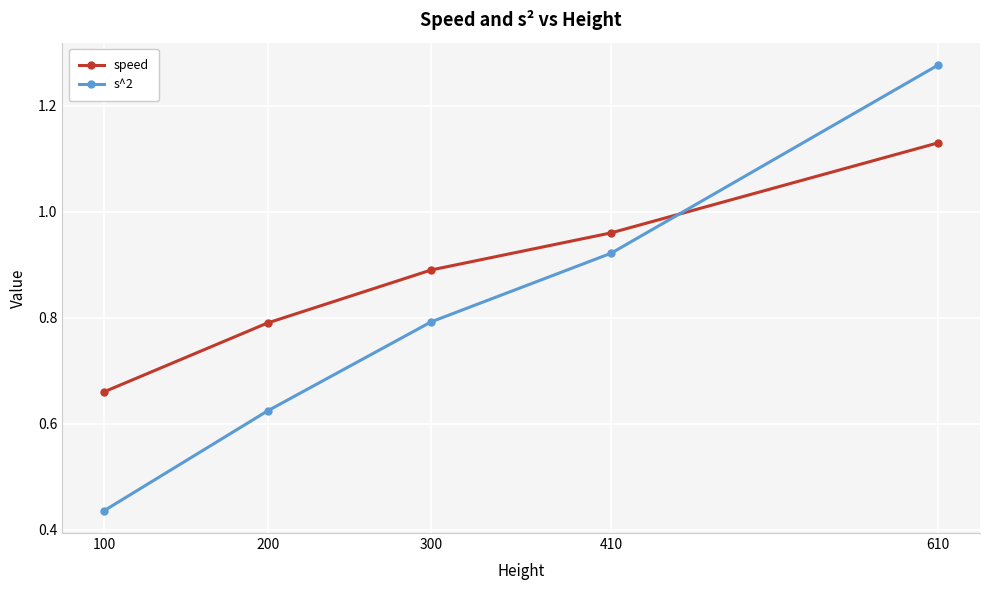

Where is s^2 nearest to the value 0?

100